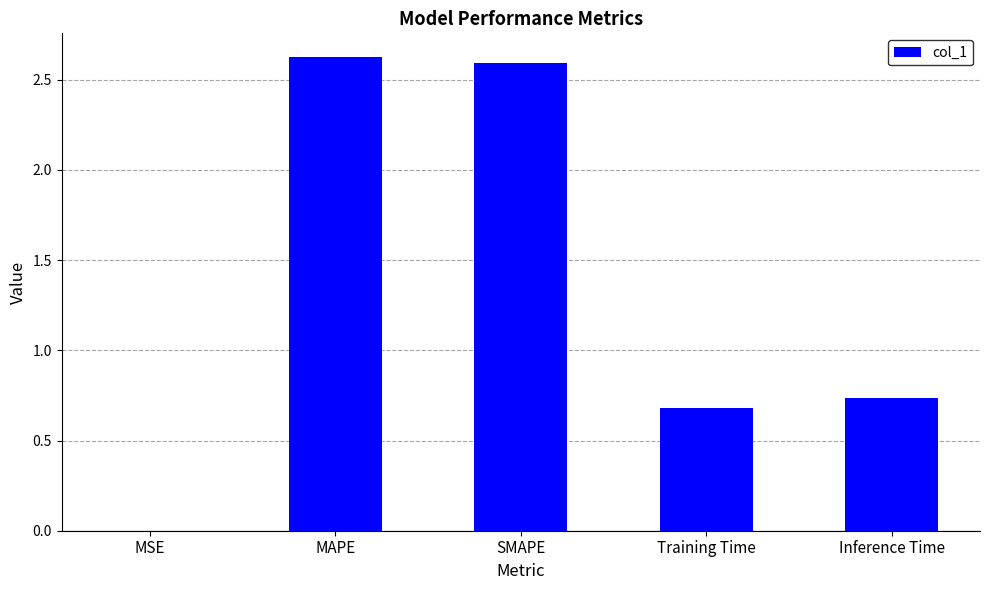

What is the greatest value displayed?

2.6